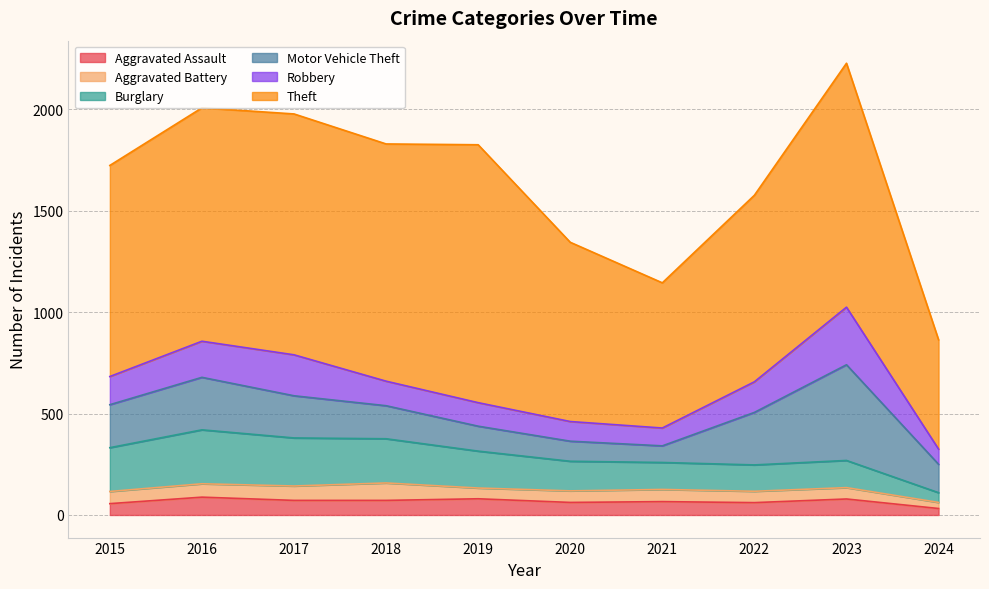

How many series are shown in this chart?

6